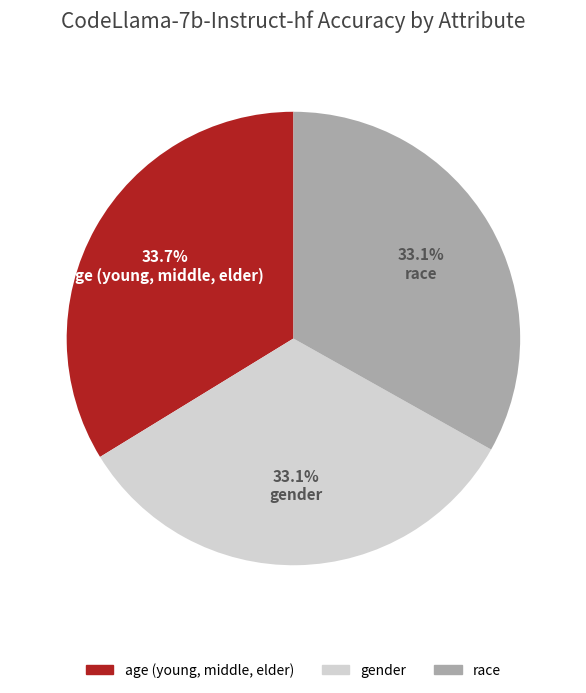

To the nearest percent, what is the difference between the gender and age (young, middle, elder) slice percentages?

1%